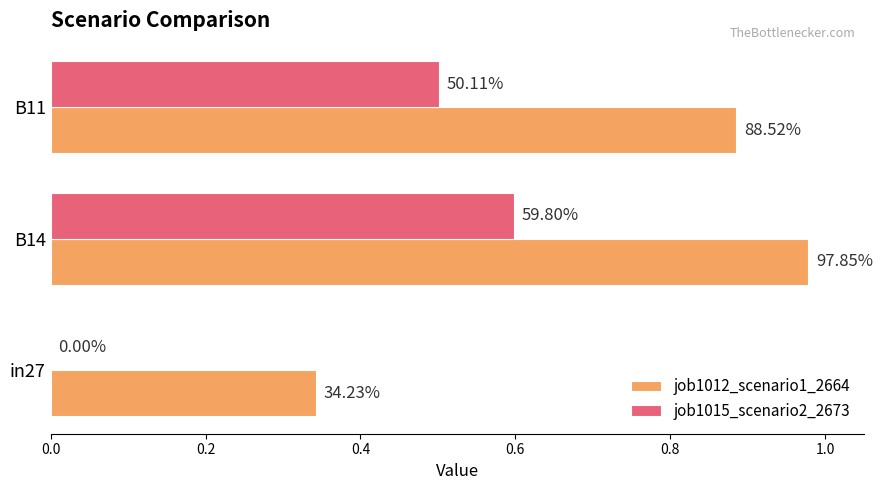

Rank the series by their maximum value, from lowest to highest.

job1015_scenario2_2673, job1012_scenario1_2664